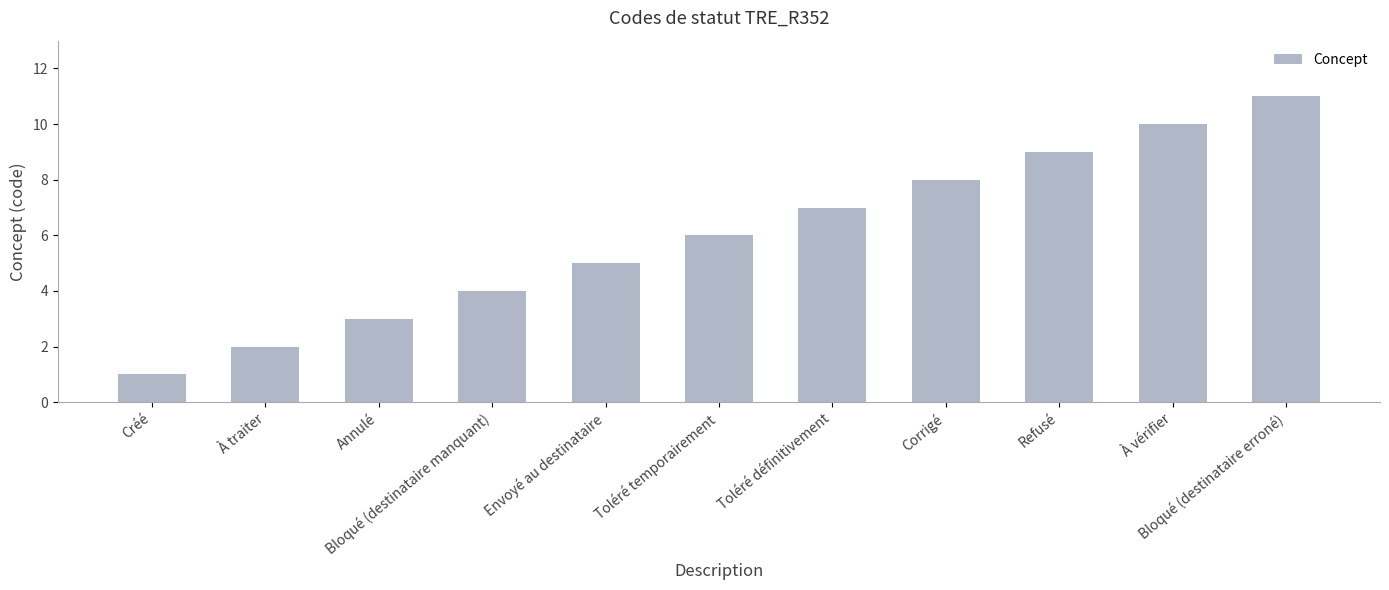

Which label corresponds to the smallest value in the chart?

Créé